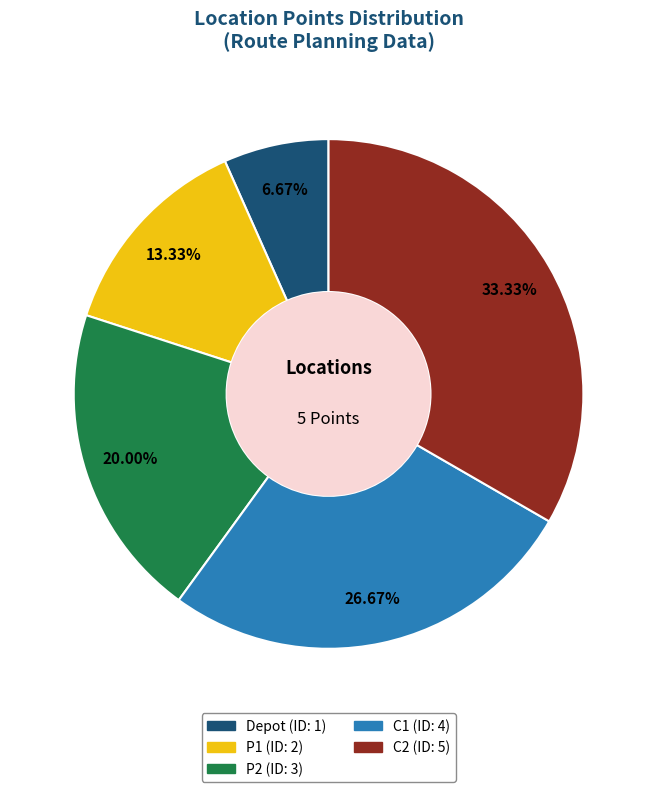

The C2 slice represents 28% of the pie. True or false?

False